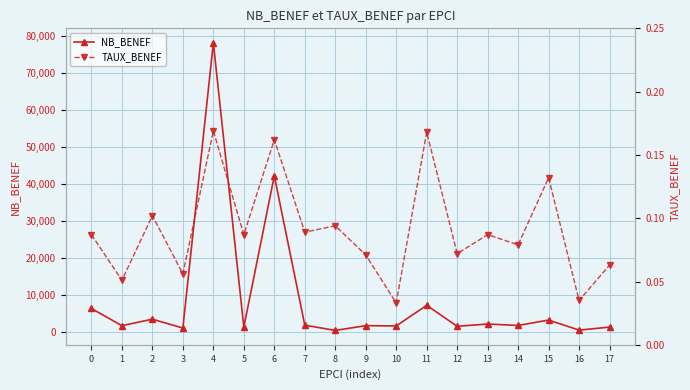

Is this an area chart (filled region under the line)?

No